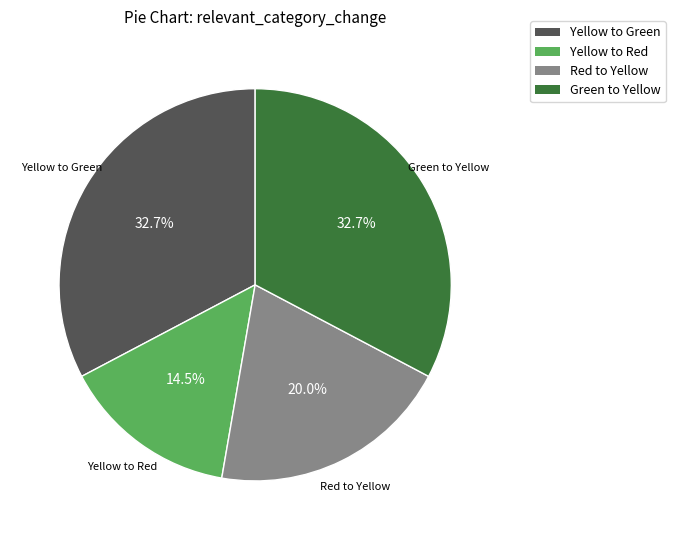

Is the sum of Red to Yellow and Green to Yellow greater than half?

Yes